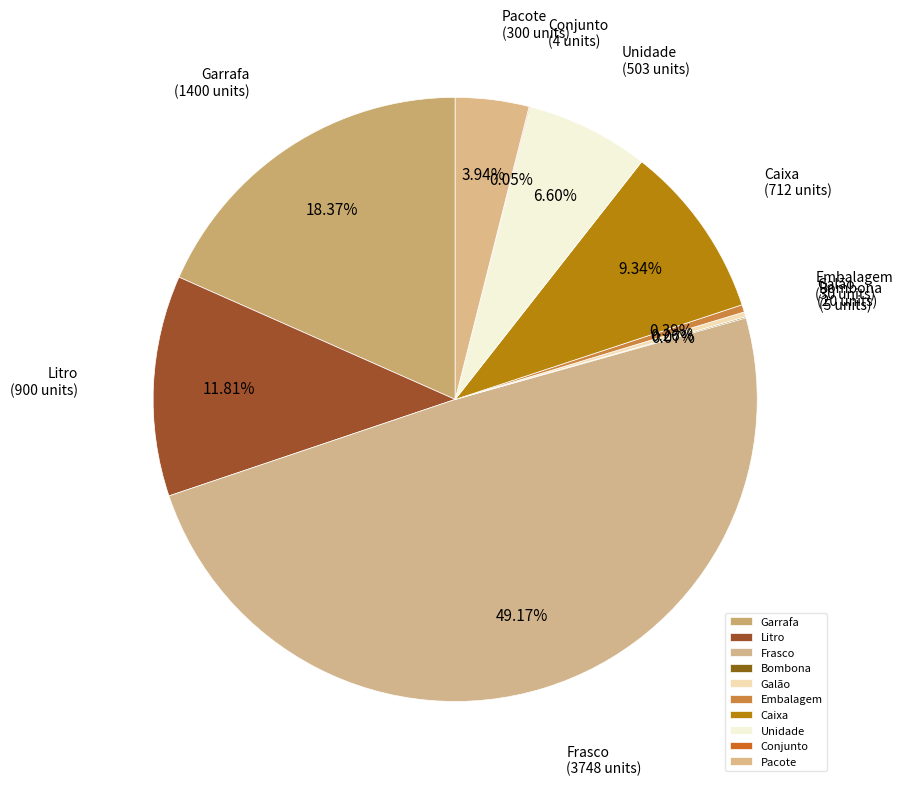

Is the sum of Embalagem and Caixa greater than half?

No